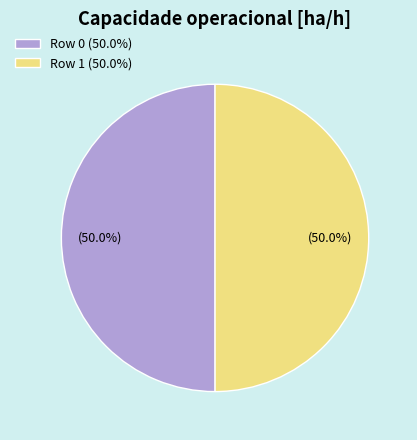

To the nearest percent, what percentage of the pie is Row 0?

50%